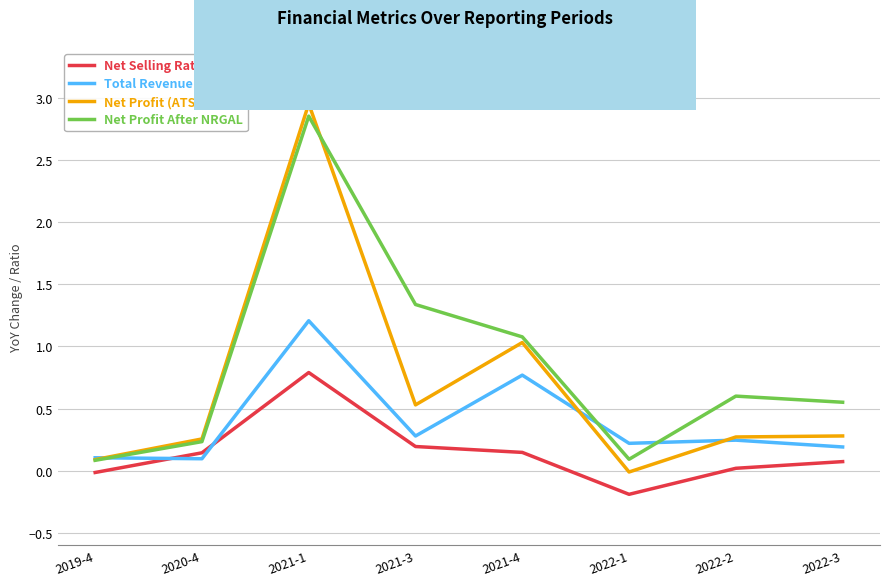

True or false: Net Selling Rate and Net Profit (ATSOPC) intersect in this chart.

False